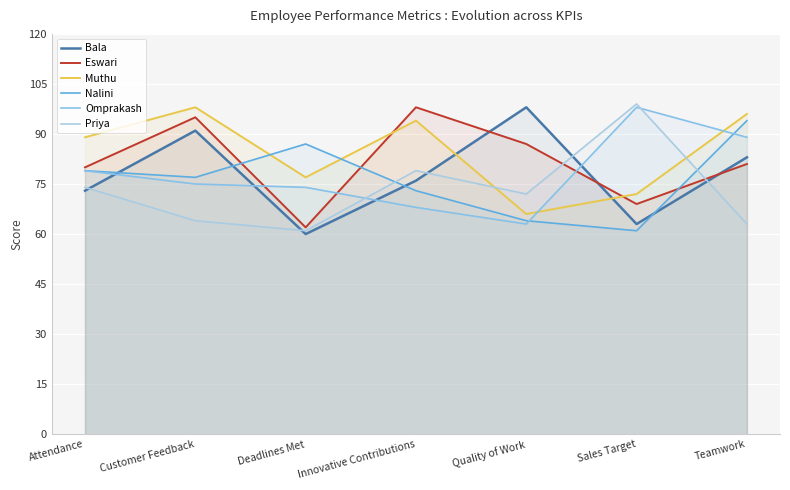

Which series has the largest total across all categories?

Muthu